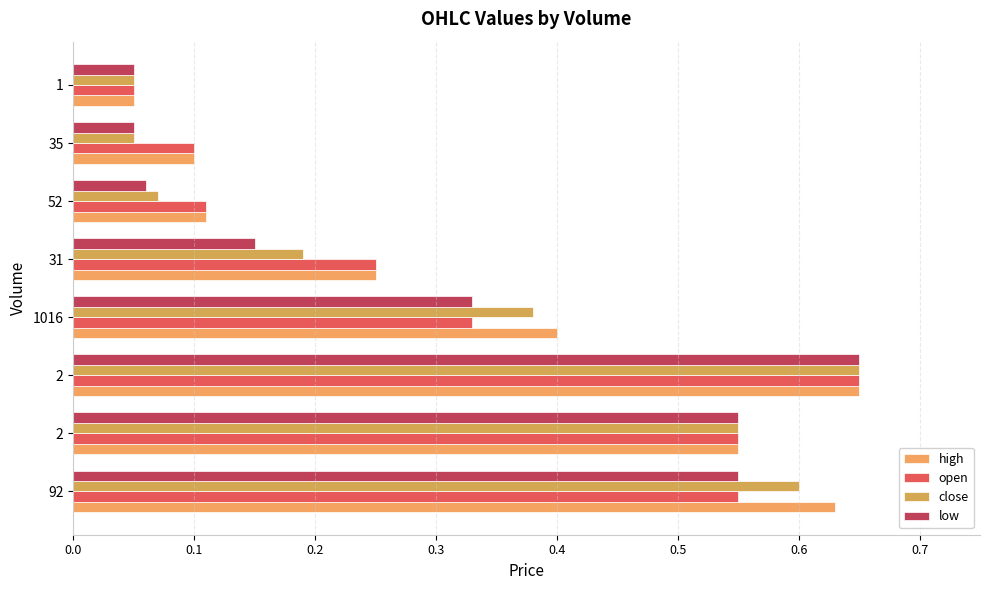

Which series has the largest total across all categories?

high